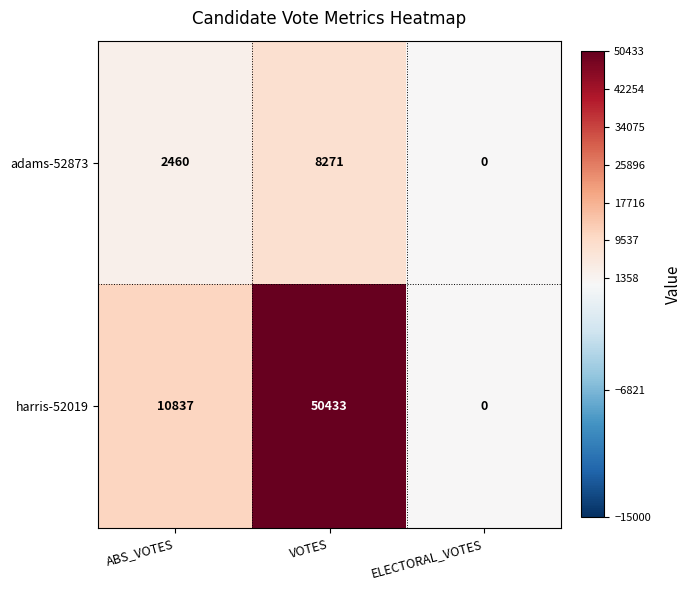

What is the difference between the maximum and minimum values in the harris-52019 series?

50433